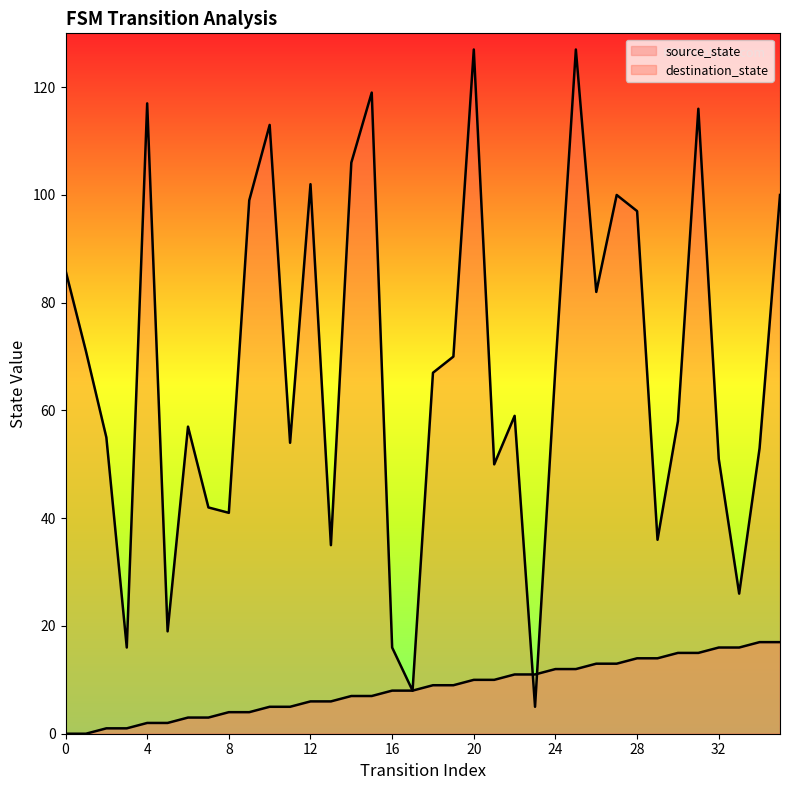

Which series has the widest spread of Y values?

destination_state